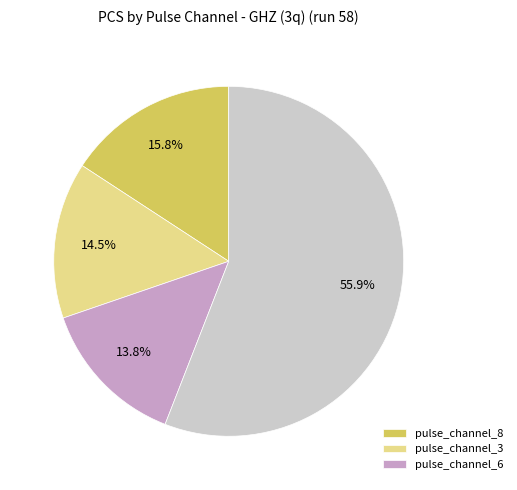

Does any single category account for the majority?

Yes